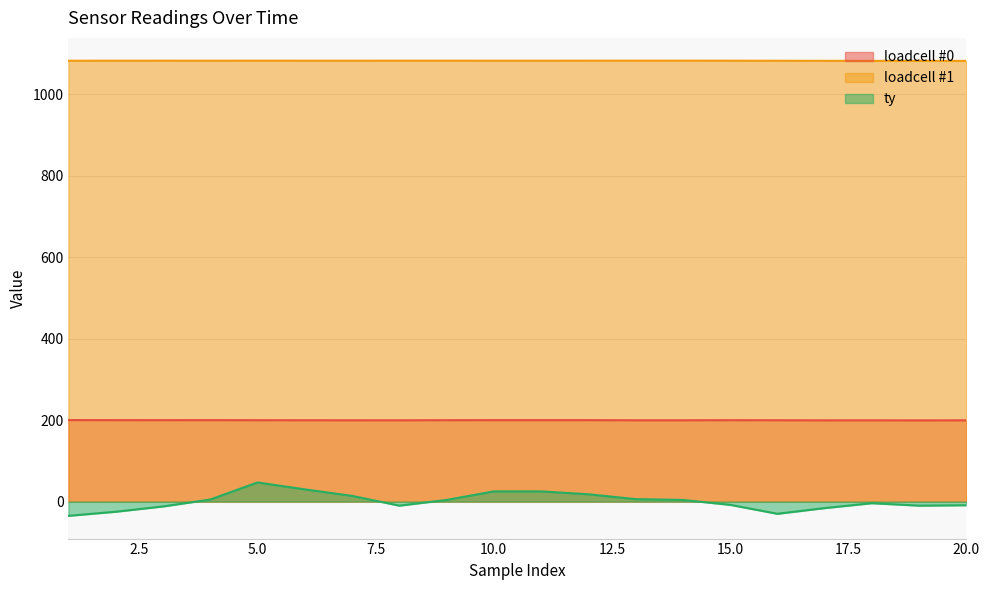

The value of ty at 7 is 23.7. True or false?

False